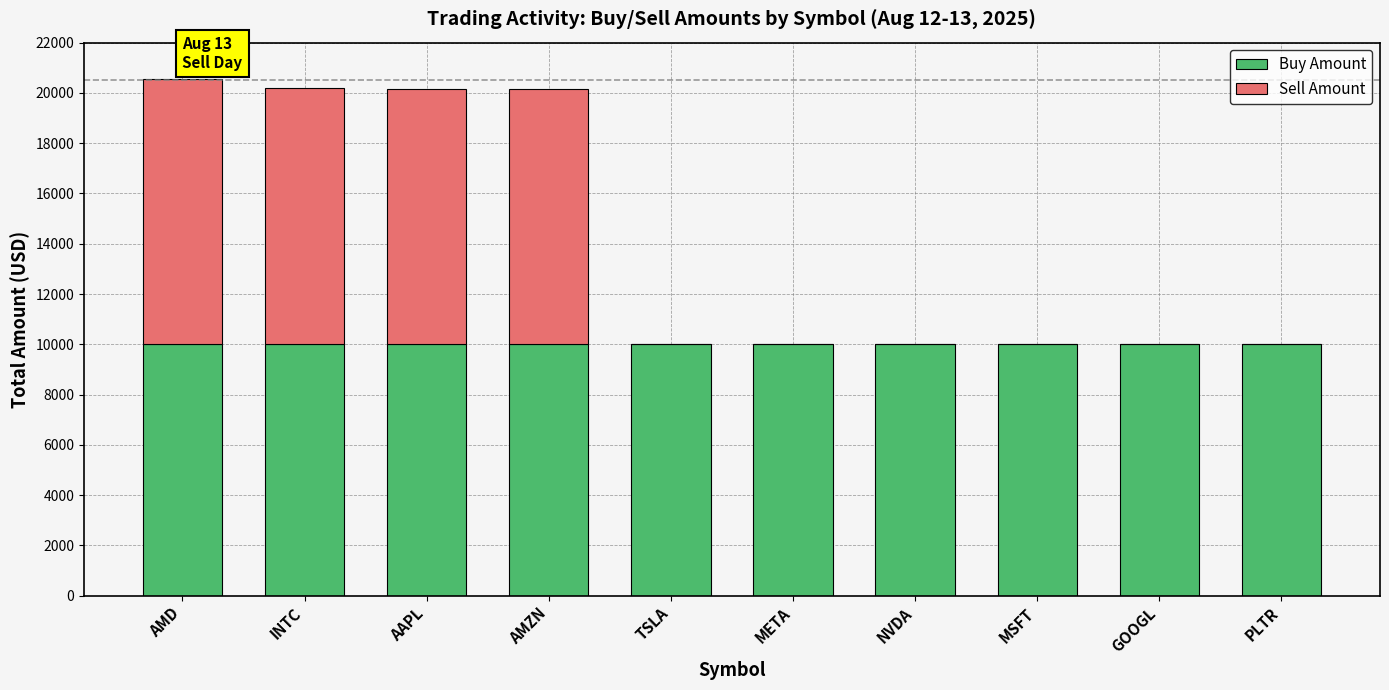

The value of Buy Amount at AMZN is 15822.3. True or false?

False